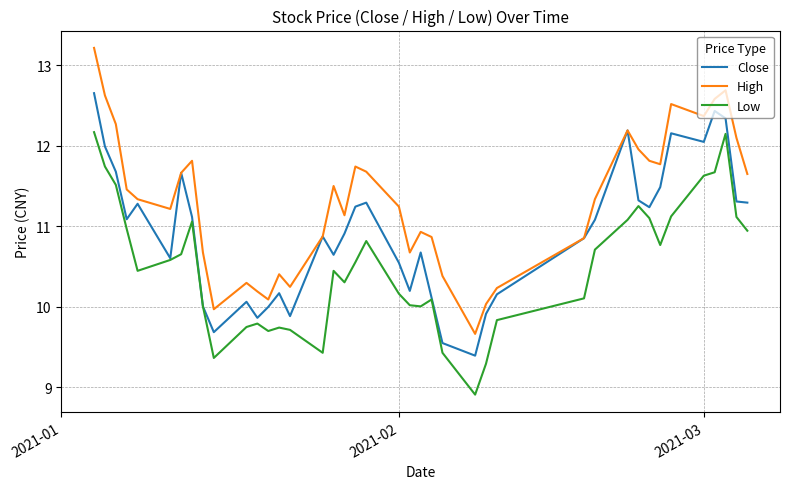

True or false: High and Low cross at least once.

False